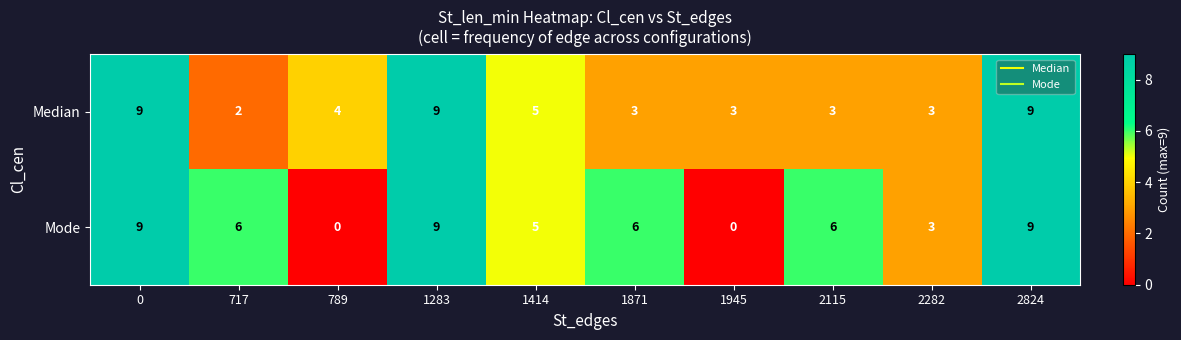

What is the maximum value for Median?

9